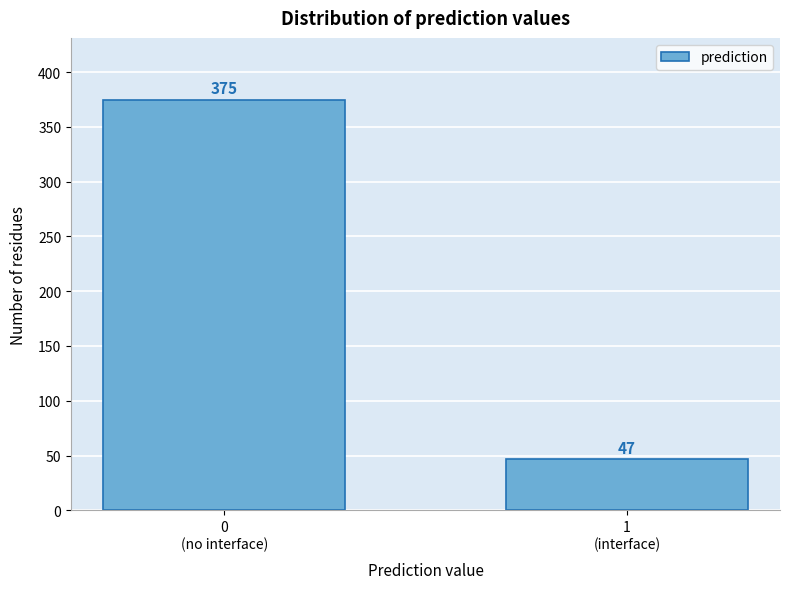

Reading left to right, extract all data points from this chart.

375	47